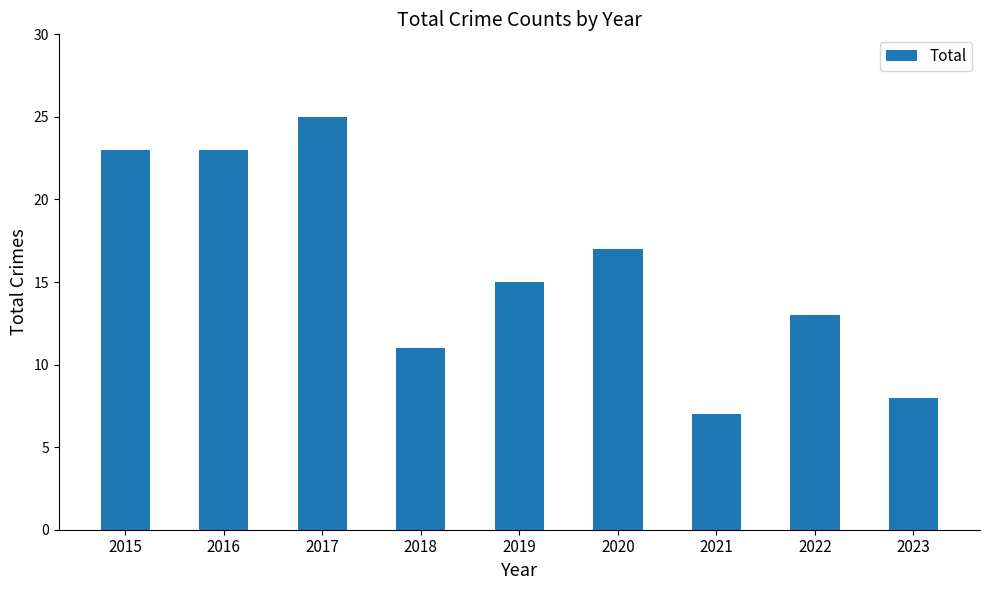

What is the maximum value shown in the chart?

25